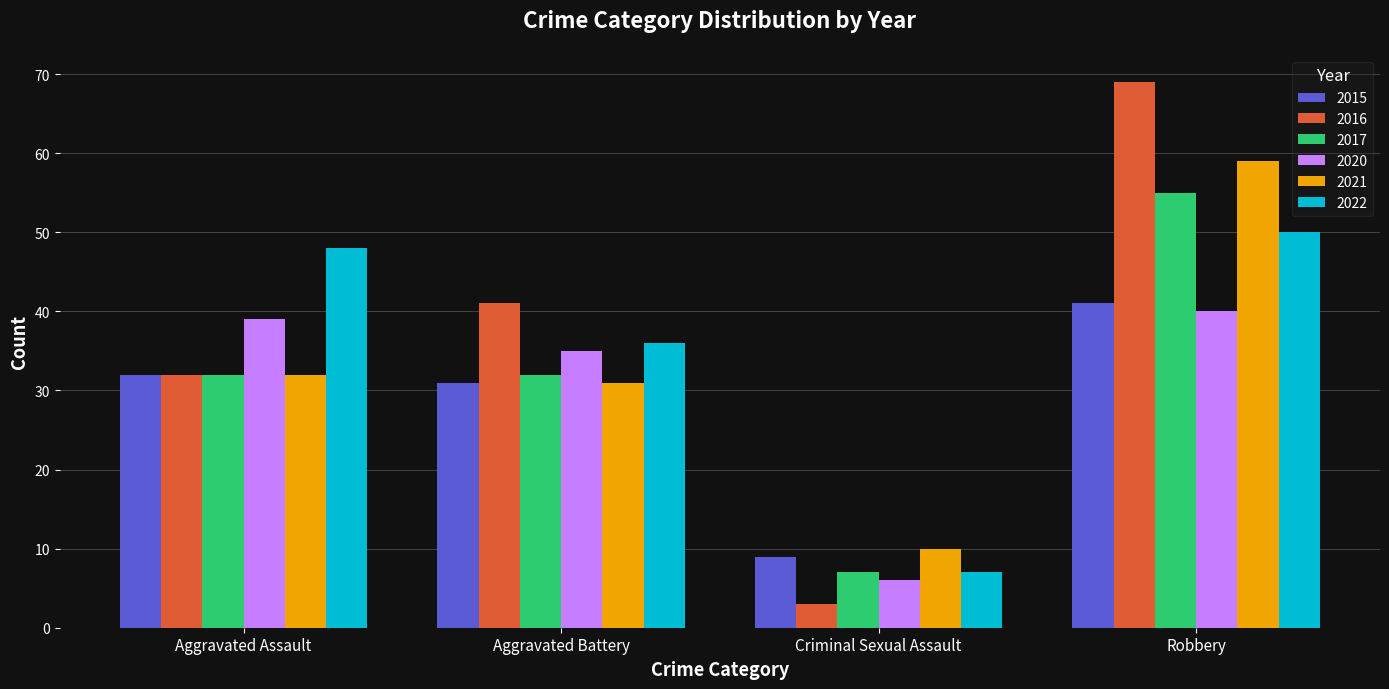

Count the number of categories in the chart.

4